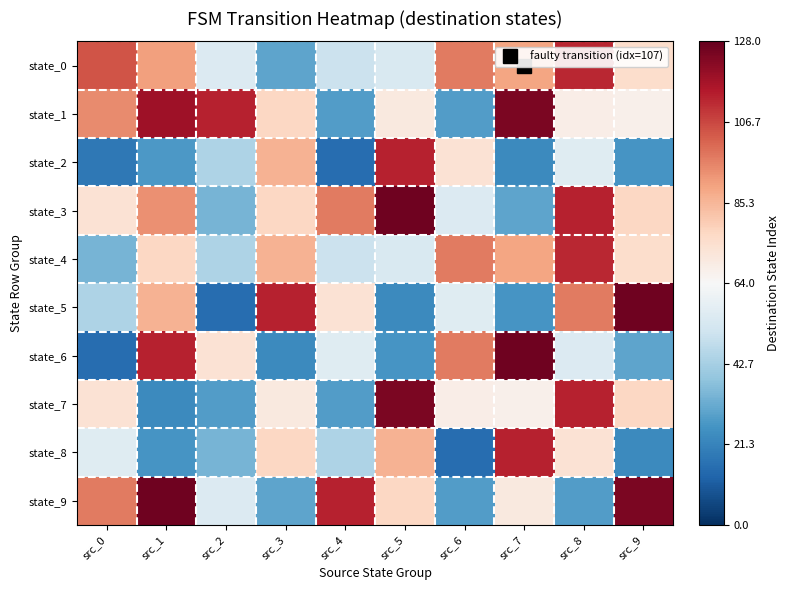

Count the number of data series in this chart.

10